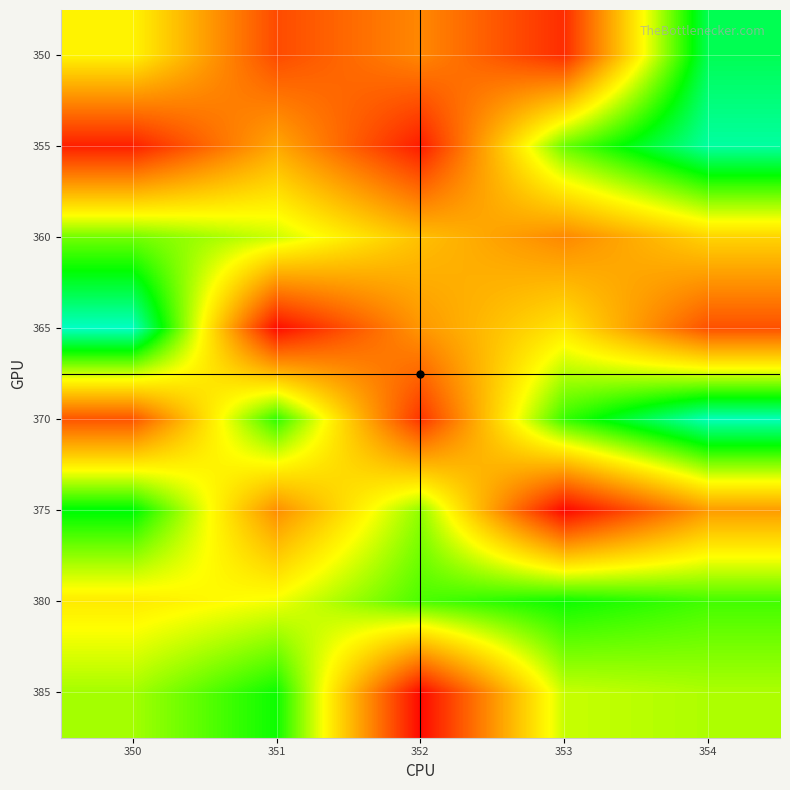

At how many categories does at least one series exceed 42?

2